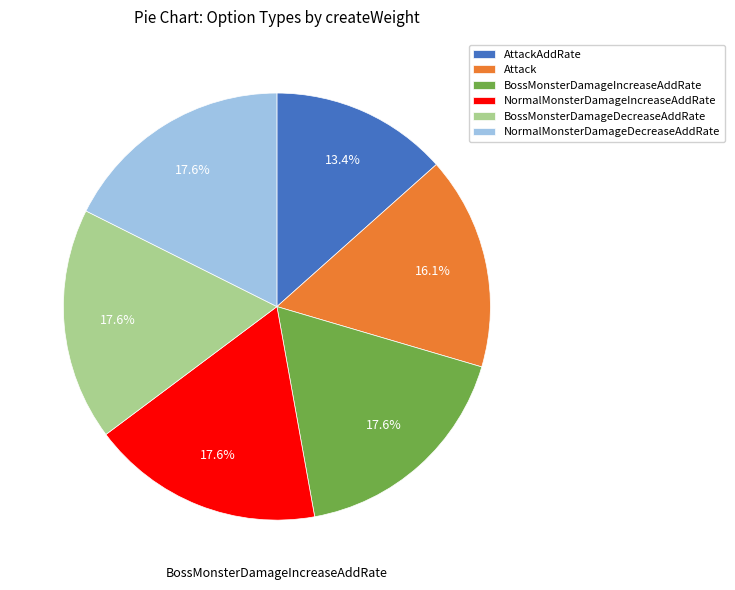

Do AttackAddRate and Attack together represent more than half of the pie?

No